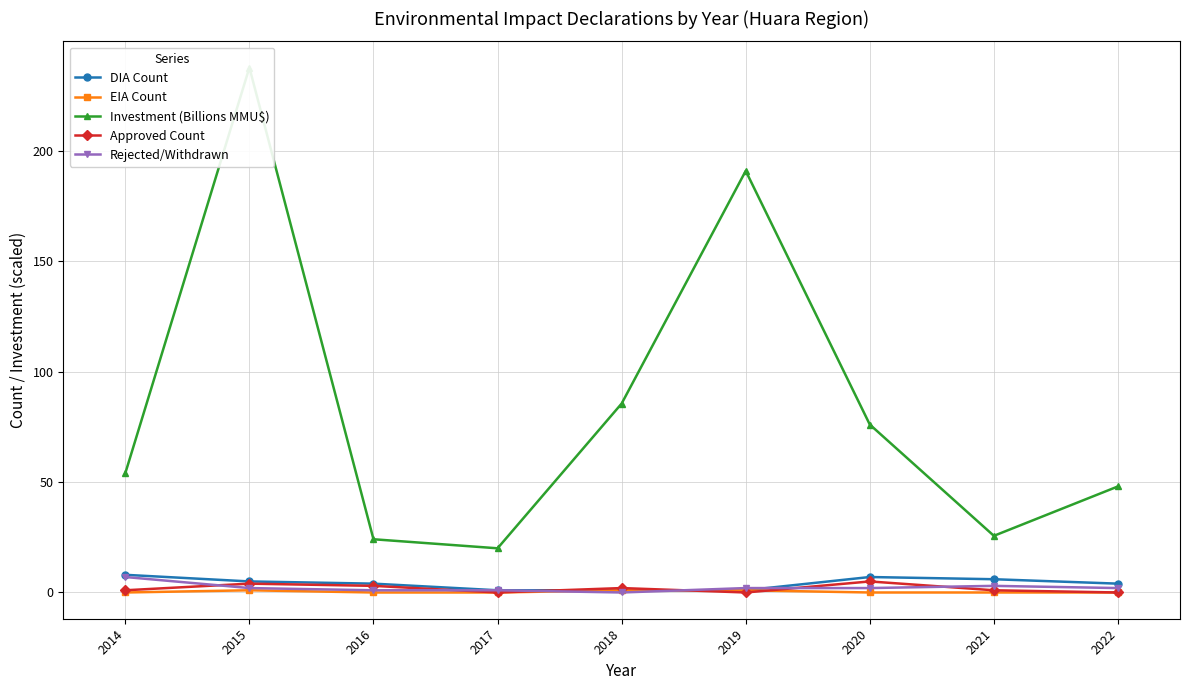

Which label corresponds to the smallest value in the chart?

2014